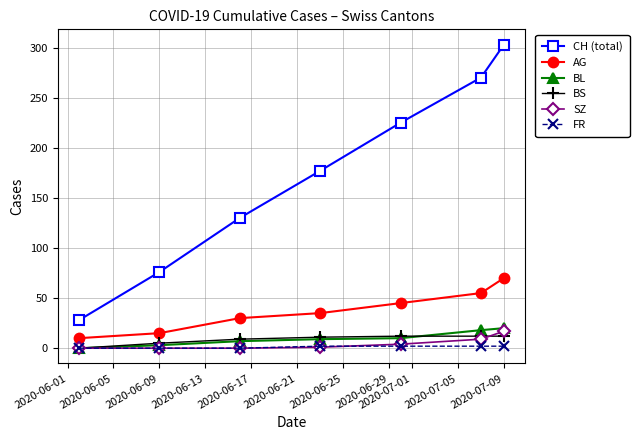

What is the average value of the CH (total) series?

173